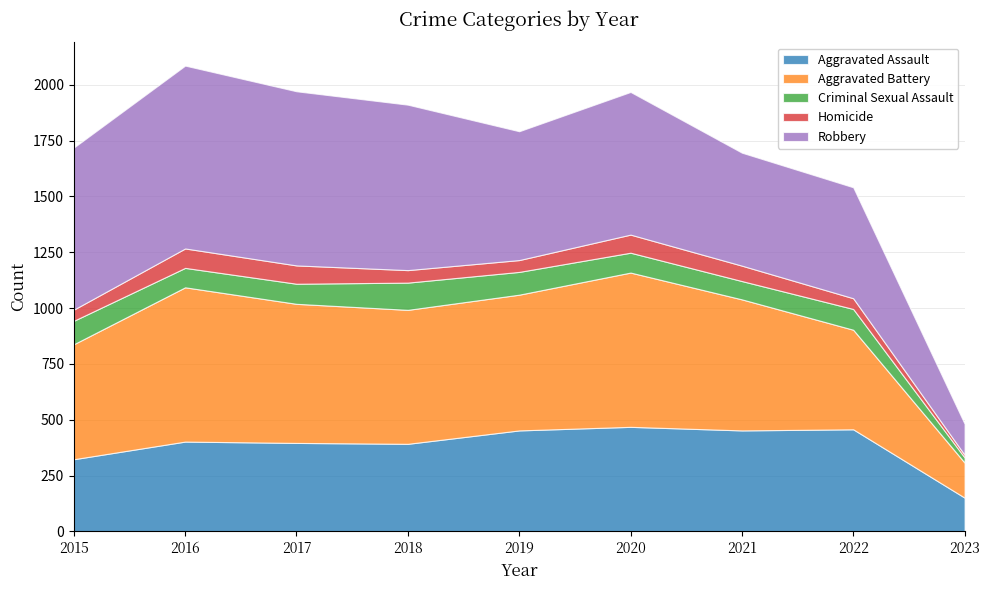

Does the chart have visible grid lines?

Yes